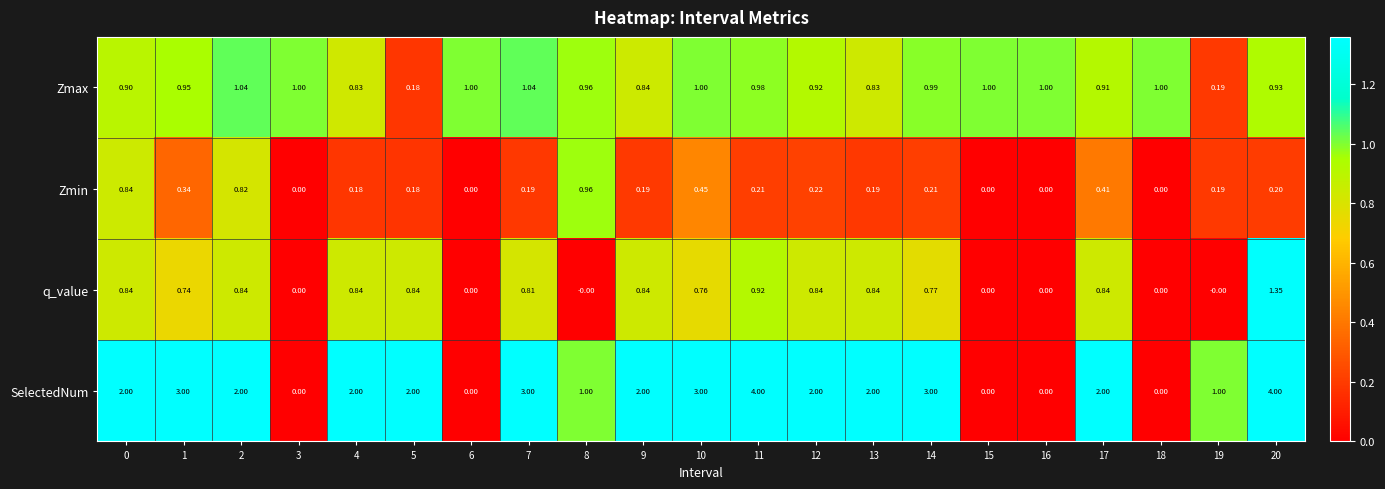

Which series has the largest total across all categories?

SelectedNum